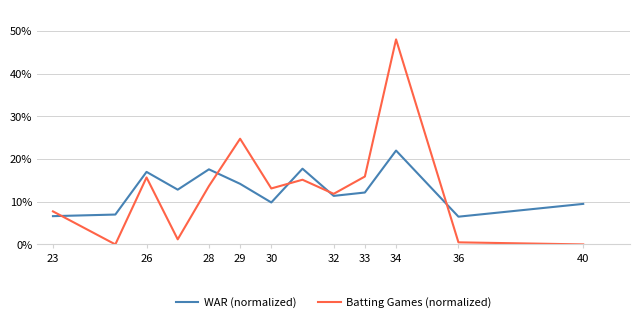

List the series in order of their peak value, lowest first.

WAR (normalized), Batting Games (normalized)